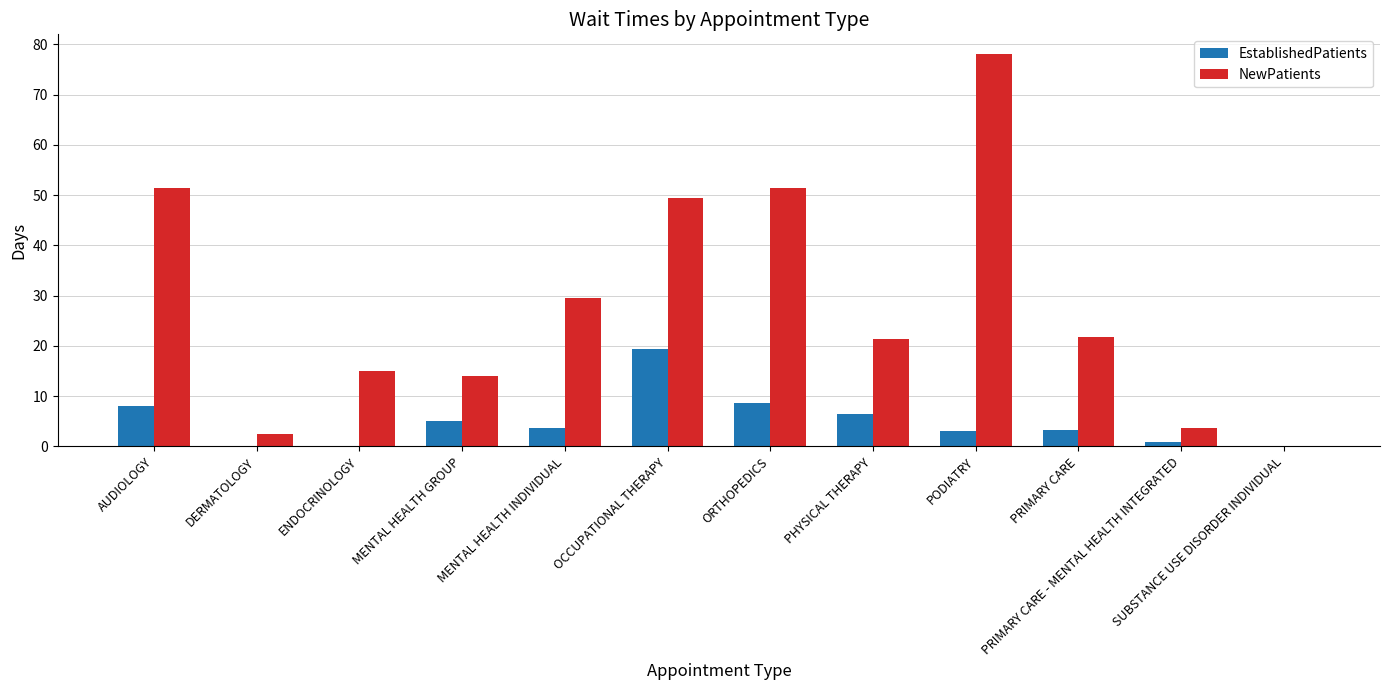

What is the difference between the EstablishedPatients values at DERMATOLOGY and AUDIOLOGY?

8.1